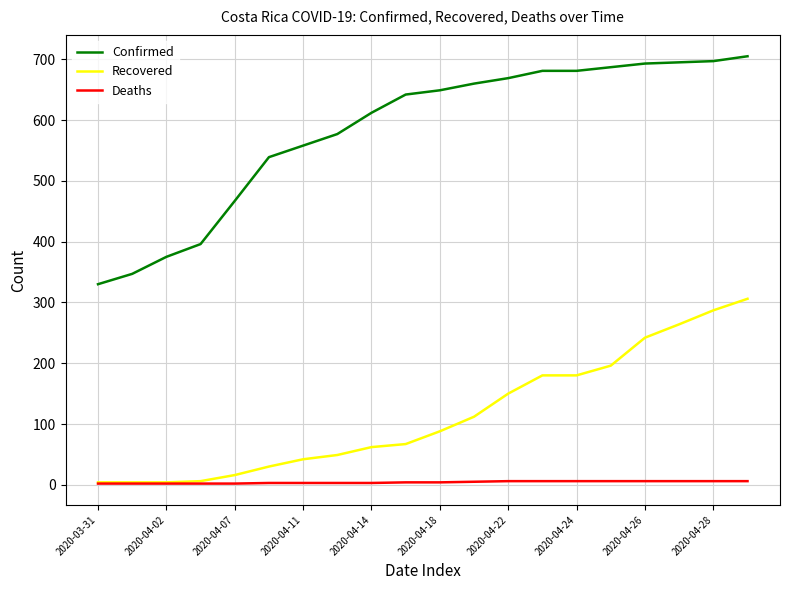

Which series has the largest total across all categories?

Confirmed